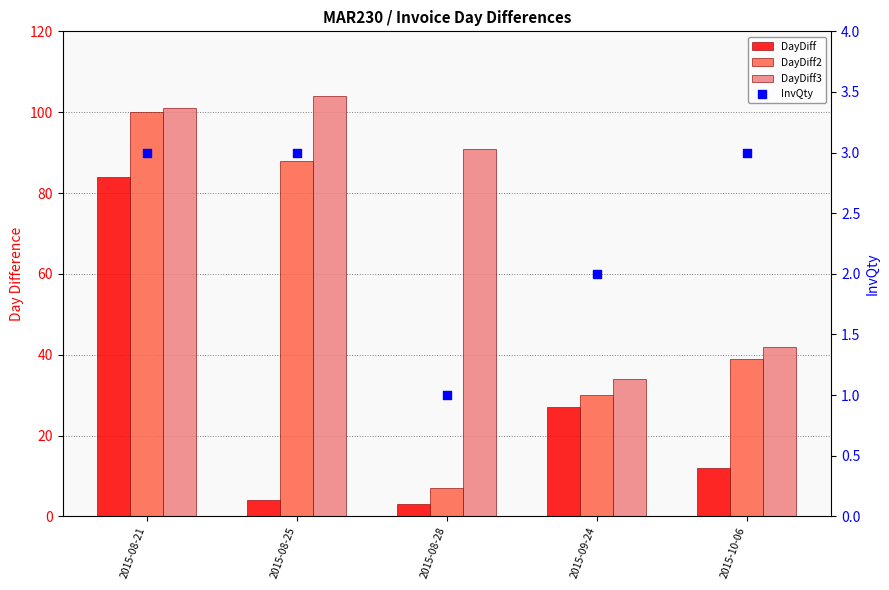

At which category is the sum across all series the highest?

2015-08-21